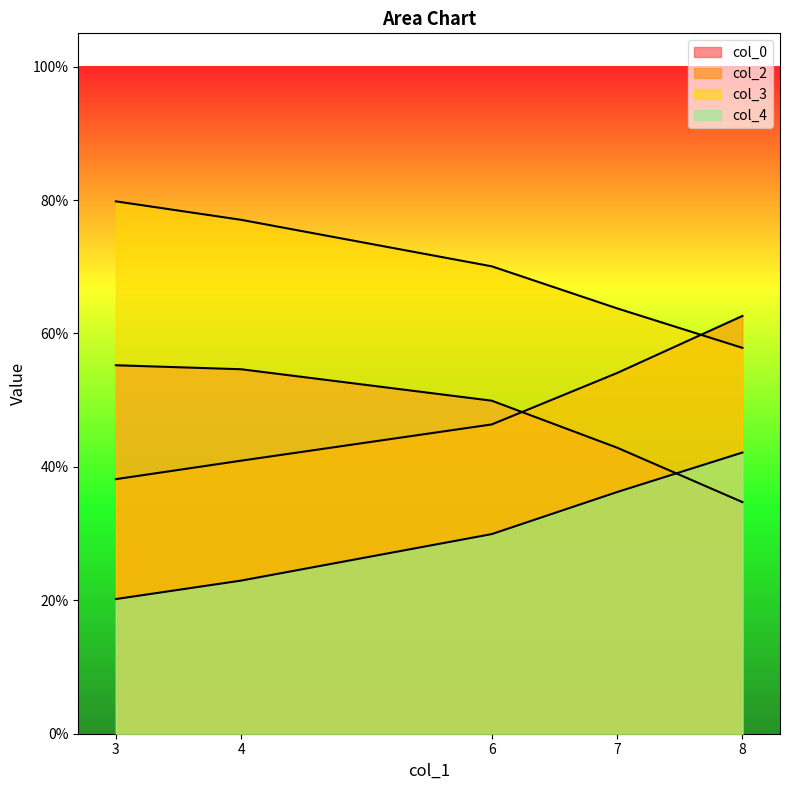

What is the smallest value displayed?

0.2